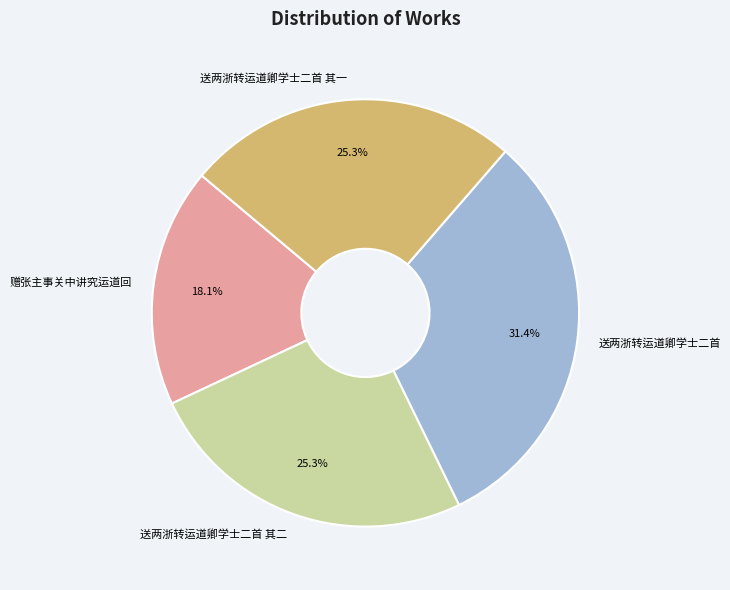

To the nearest percent, what is the difference between the 赠张主事关中讲究运道回 and 送两浙转运道卿学士二首 slice percentages?

13%